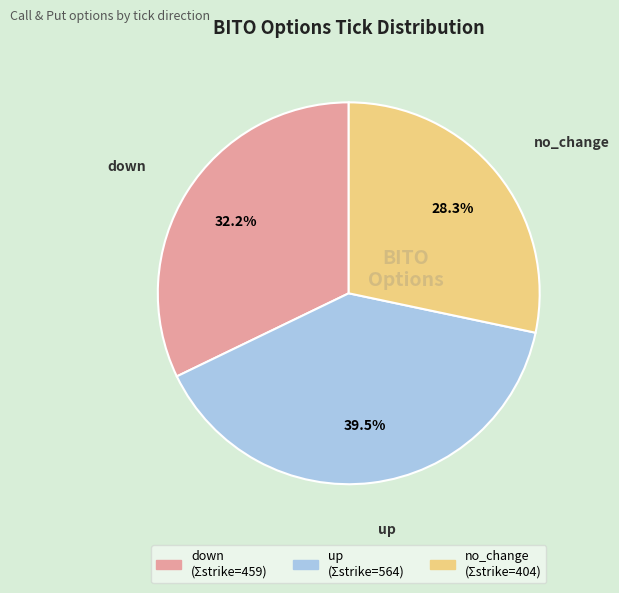

To the nearest percent, what is the difference between the down and no_change slice percentages?

4%